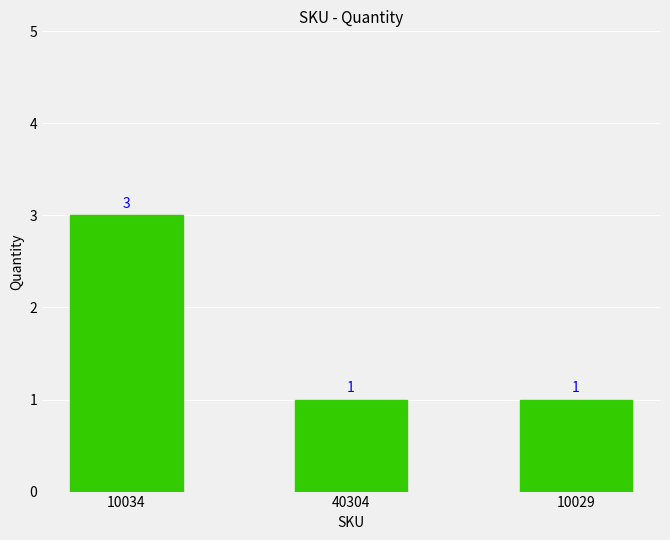

Count the values in the range 1 to 3.

3